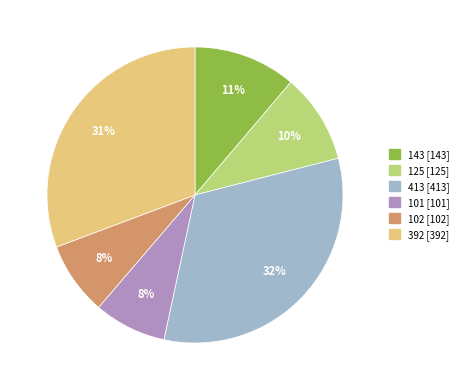

To the nearest percent, what portion does 392 represent?

31%